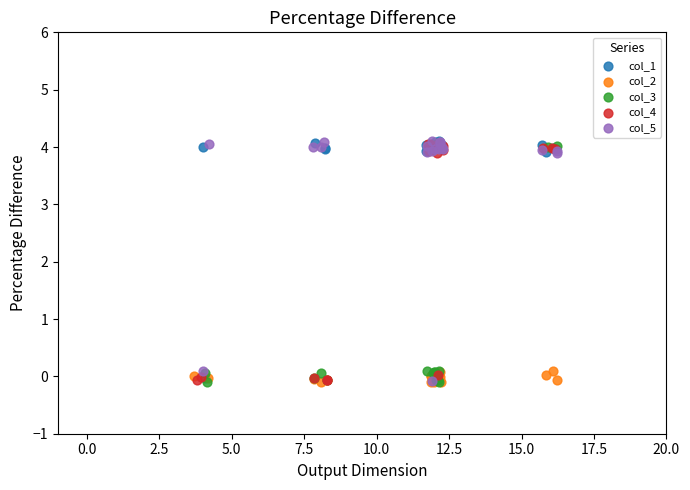

What are all the series names shown in the legend?

col_1, col_2, col_3, col_4, col_5